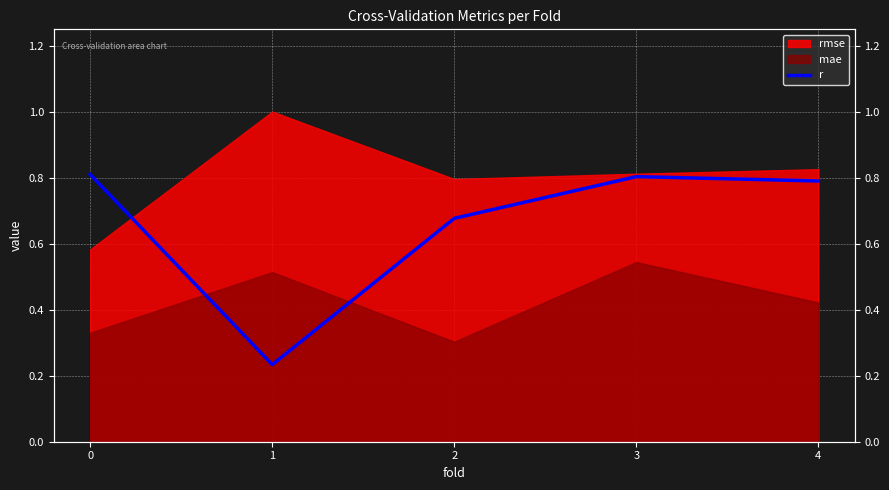

What is the difference between the maximum and minimum values?

0.6